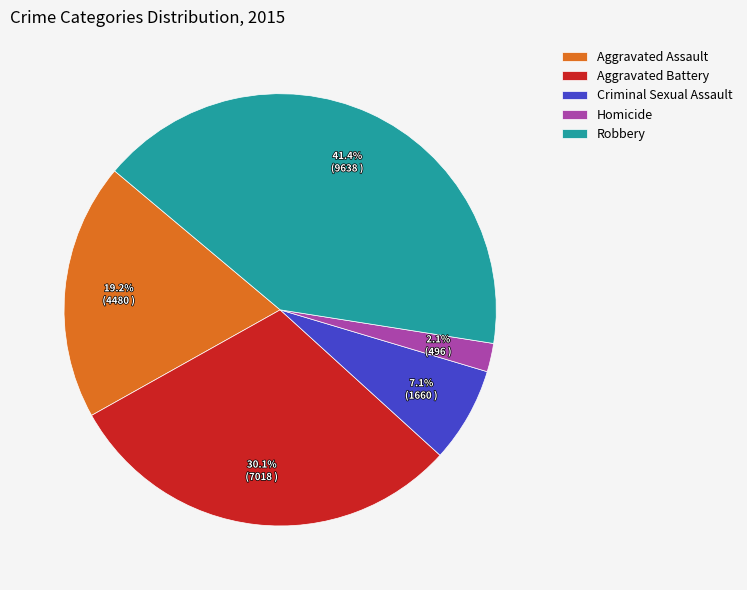

What percentage is the Robbery slice, to the nearest percent?

41%